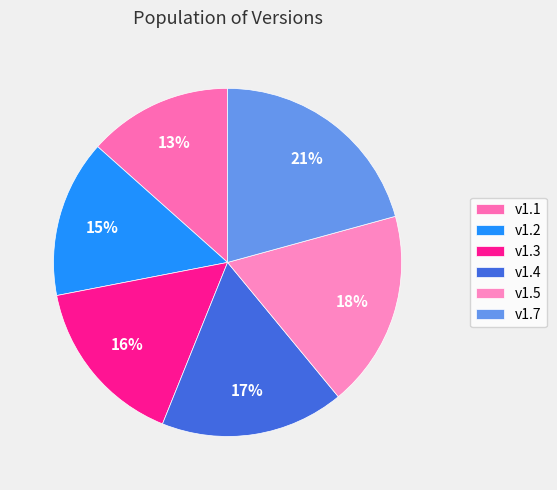

What is the largest slice in the pie chart?

v1.7